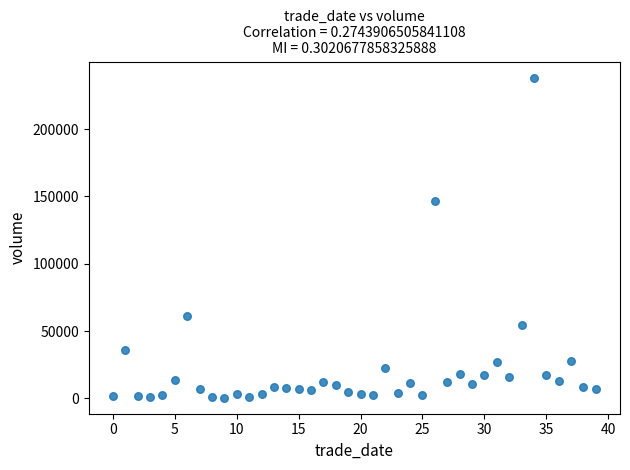

What Y value in the scatter plot is closest to 119302?

146240